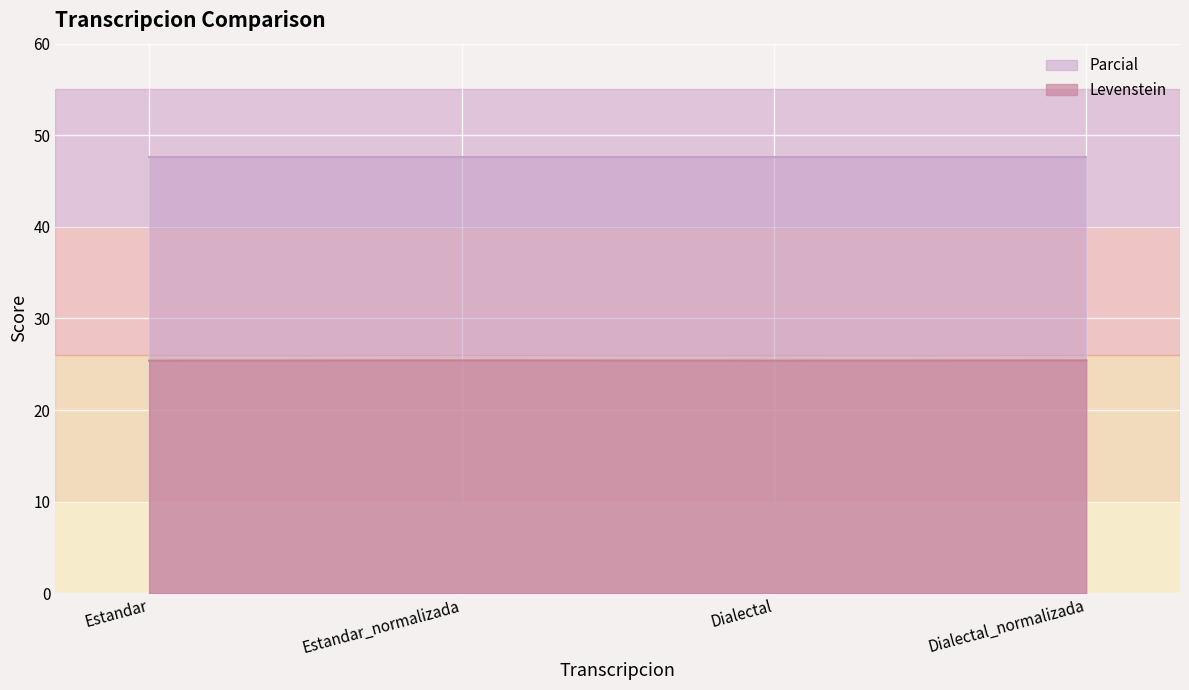

Count the number of categories in the chart.

4